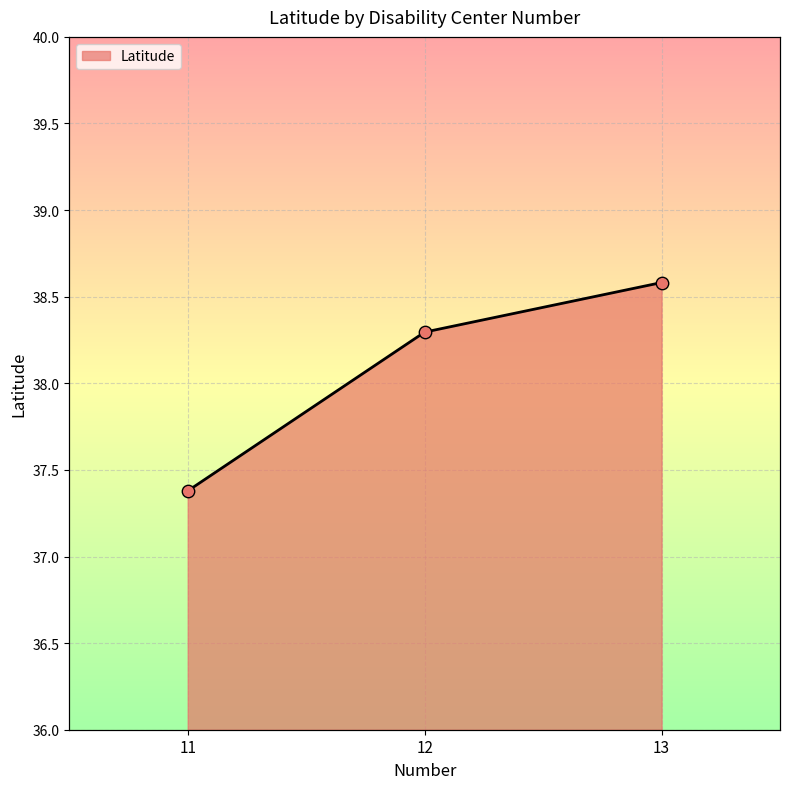

Which has a higher value, 11 or 13?

13